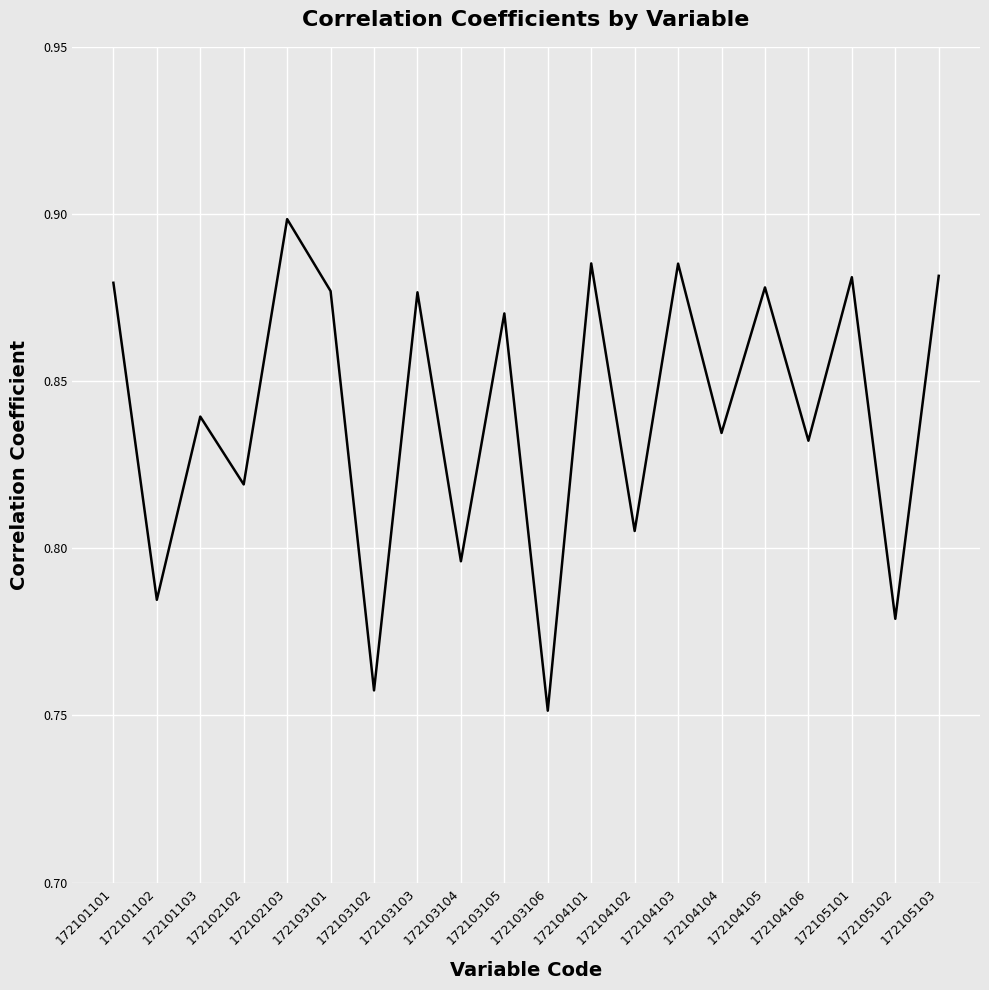

Is this an area chart (filled region under the line)?

No